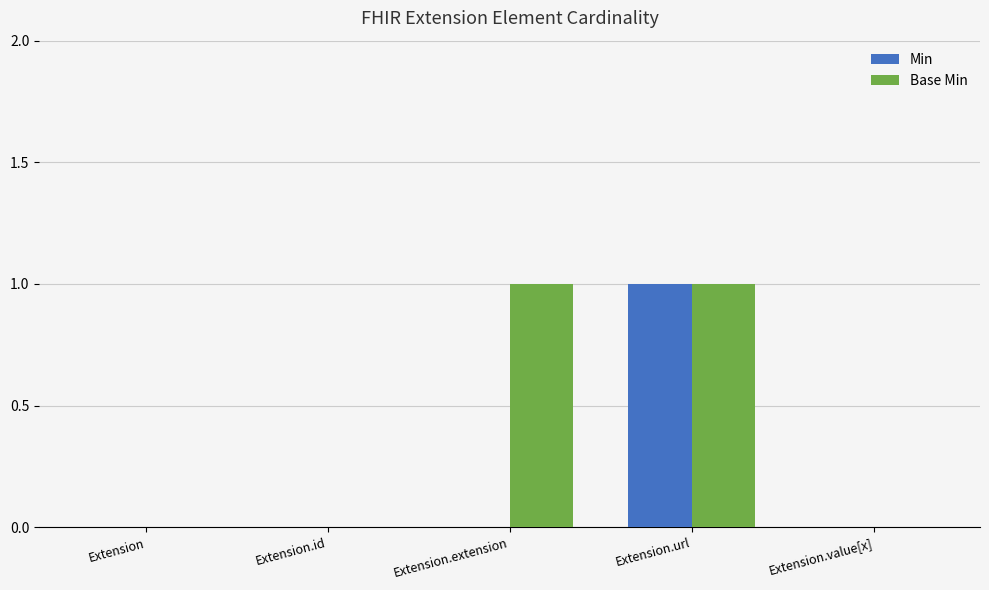

Which series has the largest total across all categories?

Base Min